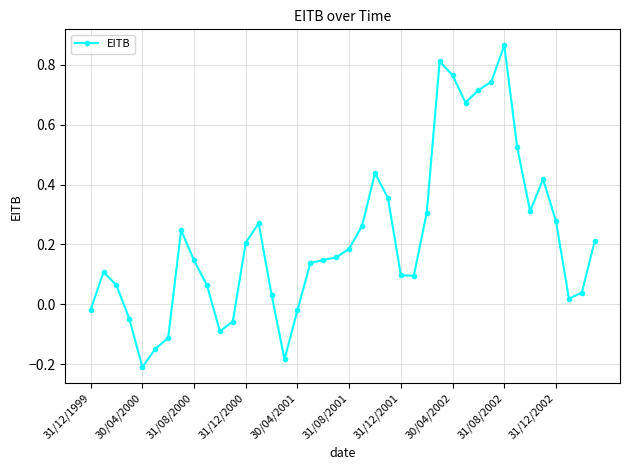

What is the difference between the maximum and minimum values?

1.1